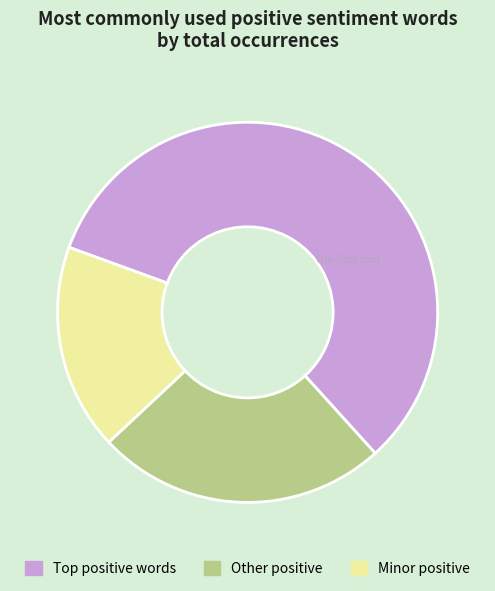

Approximately how many times larger is the value at Other positive compared to Minor positive?

1.4